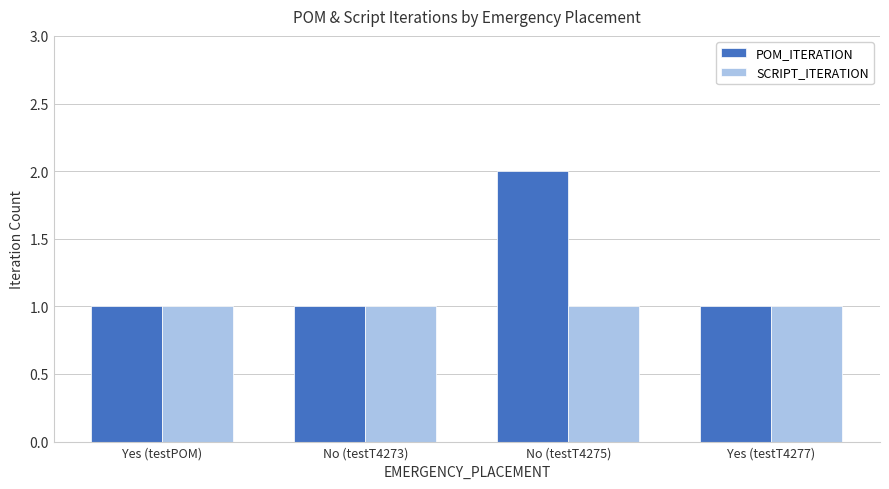

What is the label of the 1st bar from the right?

Yes (testT4277)